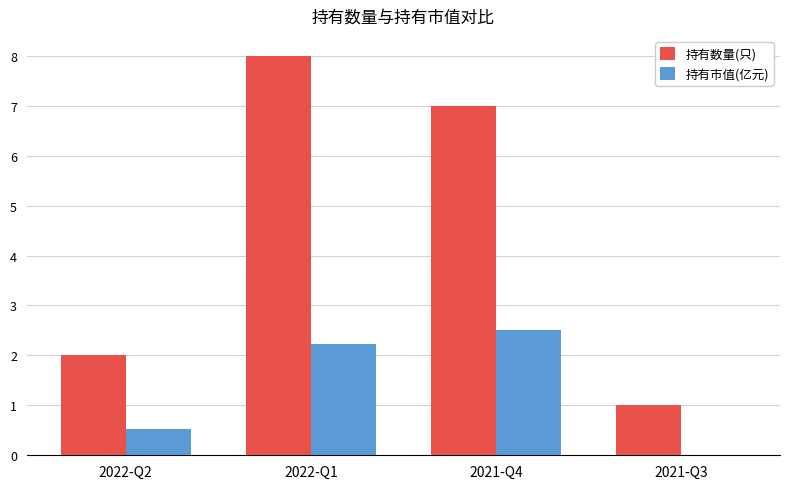

The value of 持有数量(只) at 2022-Q1 is 8.0. True or false?

True